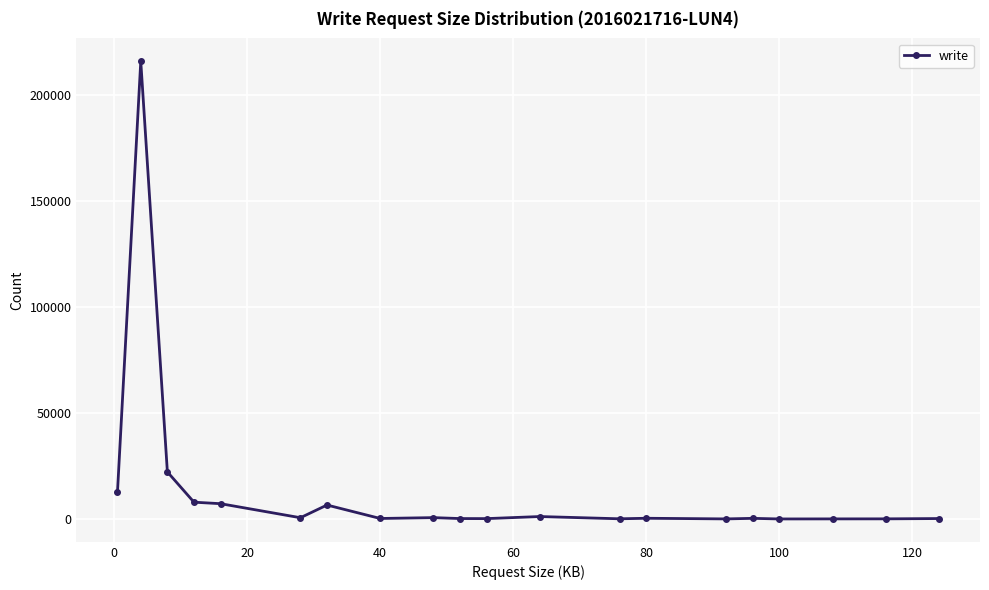

True or false: there are more than 2 points higher than both neighbors.

True